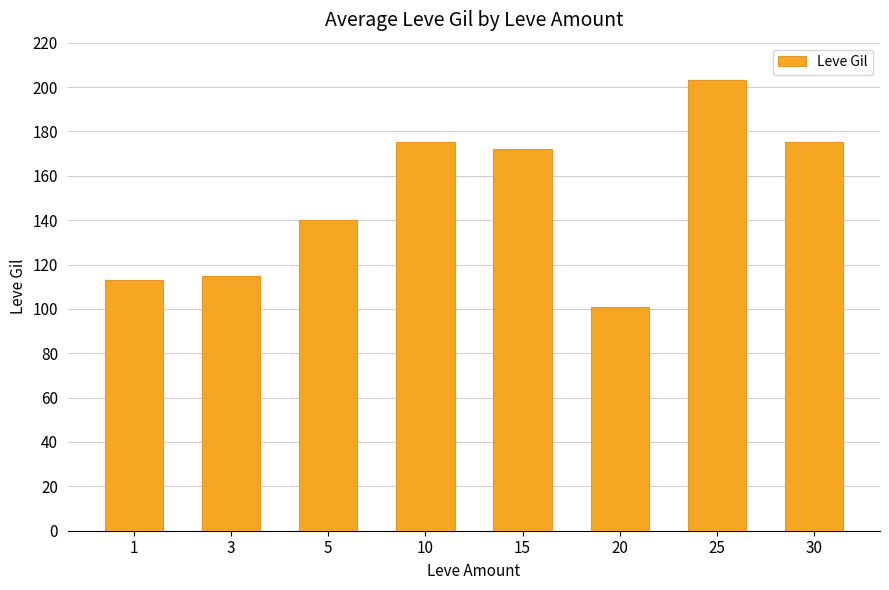

Which category has the highest value across all series?

25